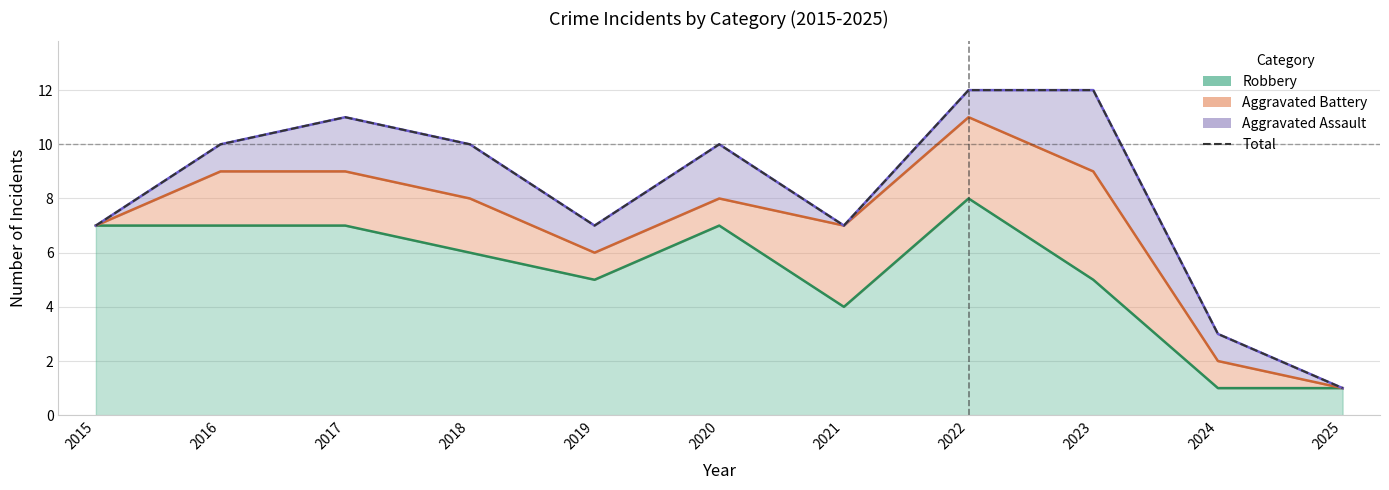

True or false: the data shows 15 at 2020.

False